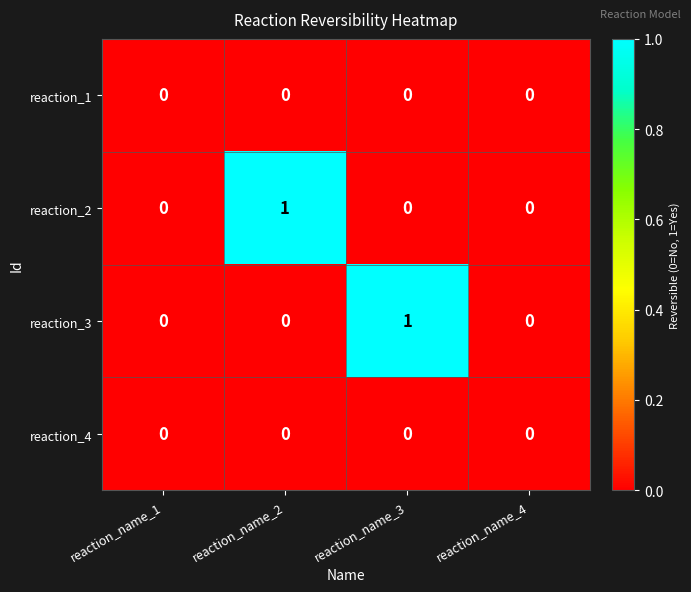

Is it true that reaction_1 equals 0 at reaction_name_4?

True